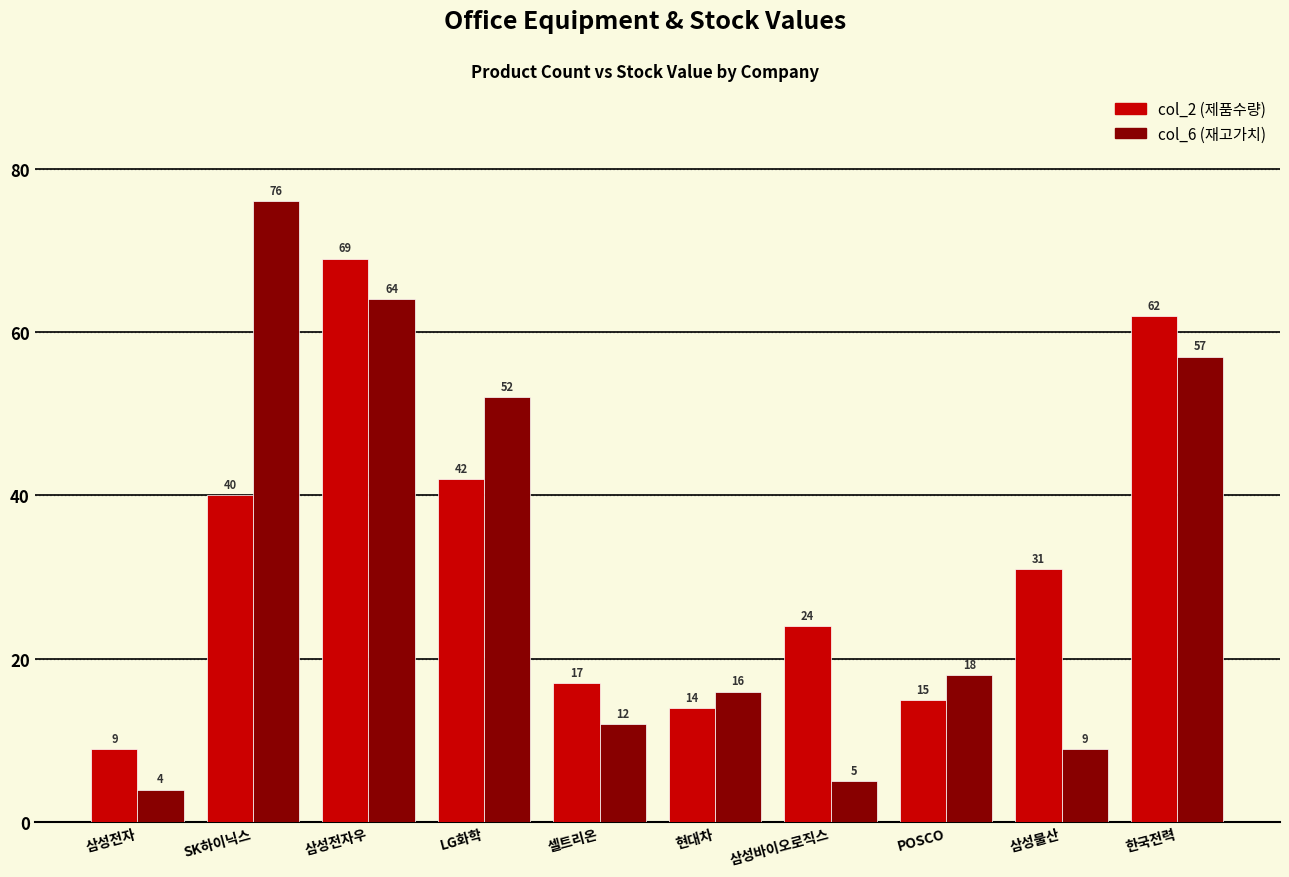

Which series has the widest spread of values?

col_6 (재고가치)